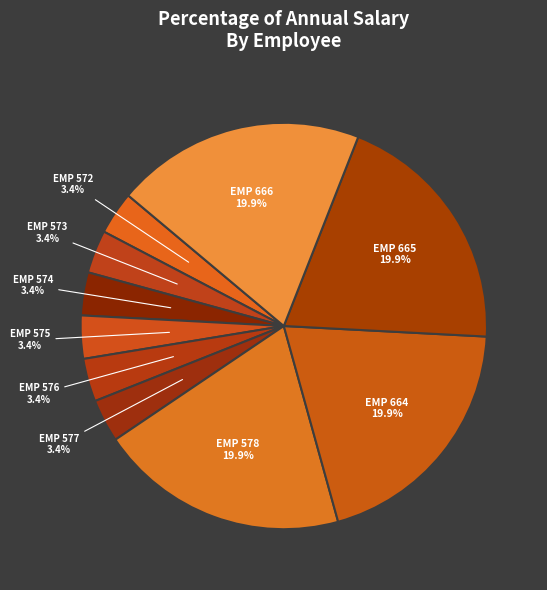

Is there a majority slice in this chart?

No